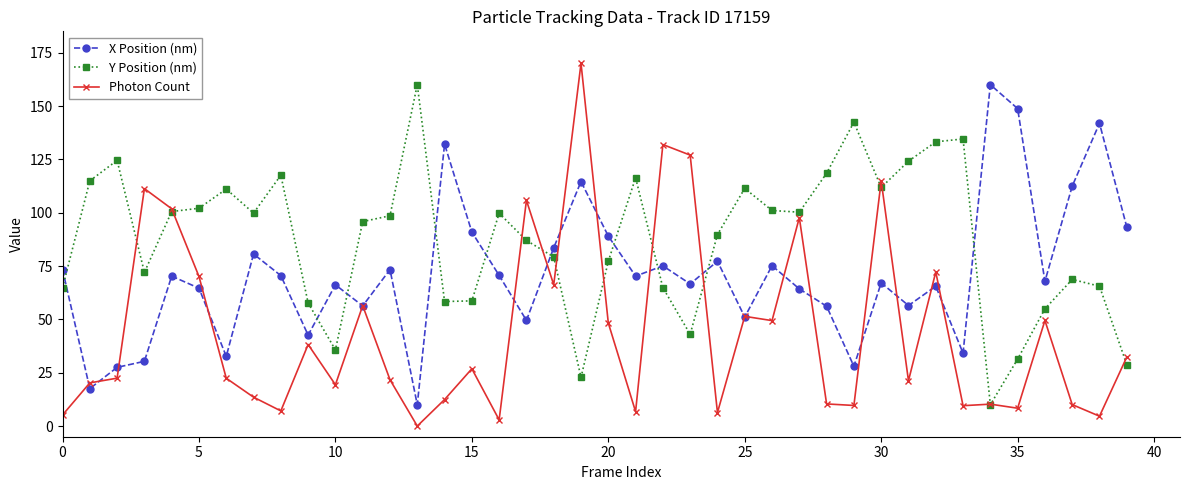

What are all the series names shown in the legend?

X Position (nm), Y Position (nm), Photon Count